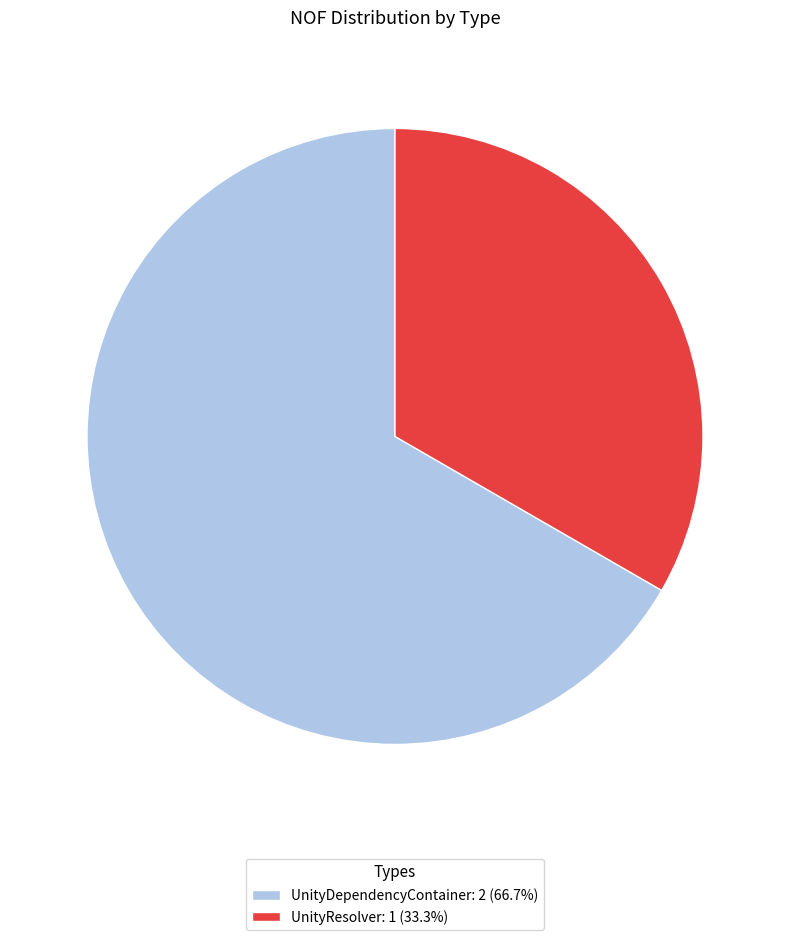

Which has a higher value, UnityDependencyContainer or UnityResolver?

UnityDependencyContainer